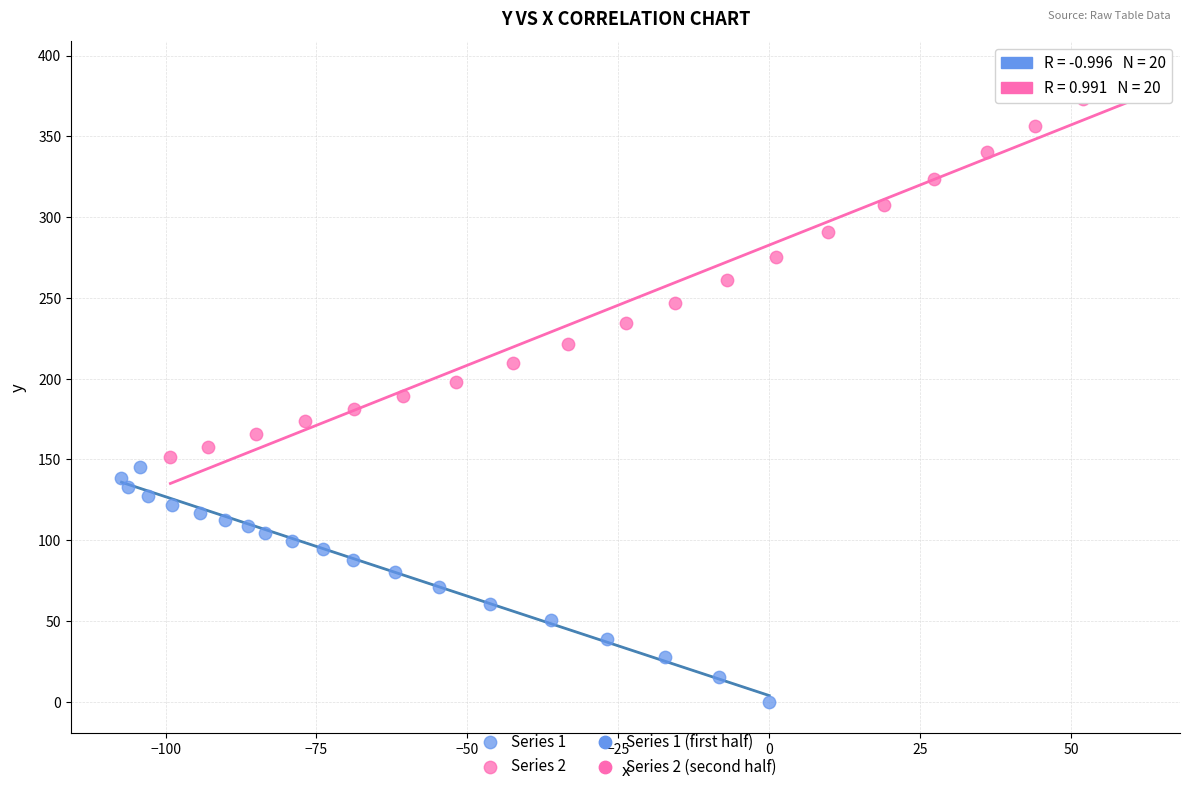

Which series has the largest Y range (max minus min)?

Series 2